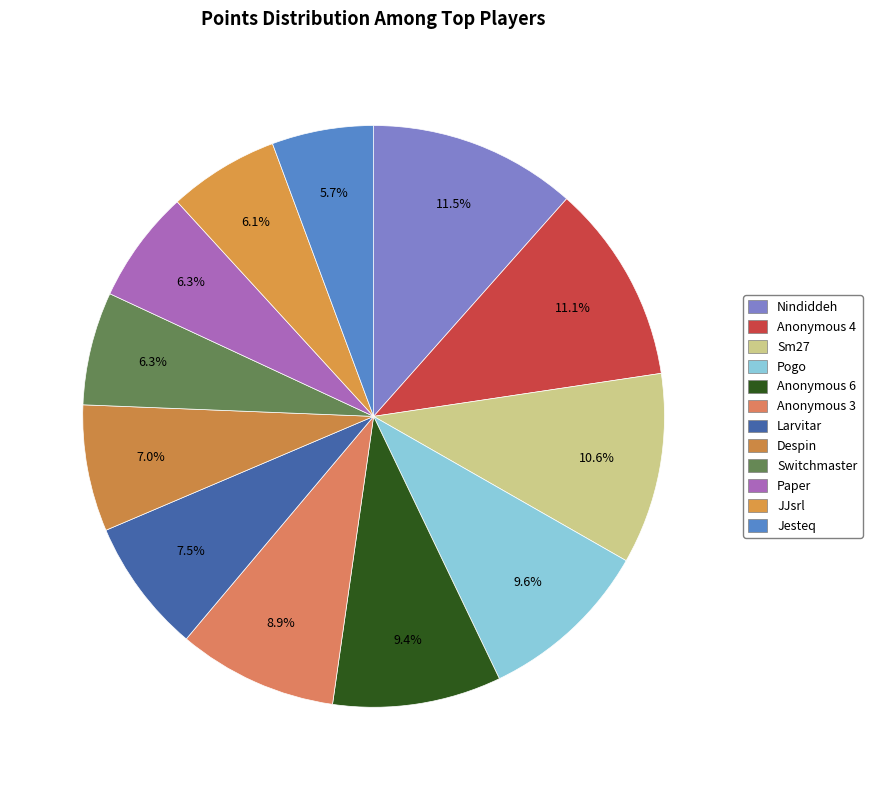

What is the ratio of the value at Anonymous 3 to the value at Anonymous 6?

0.9